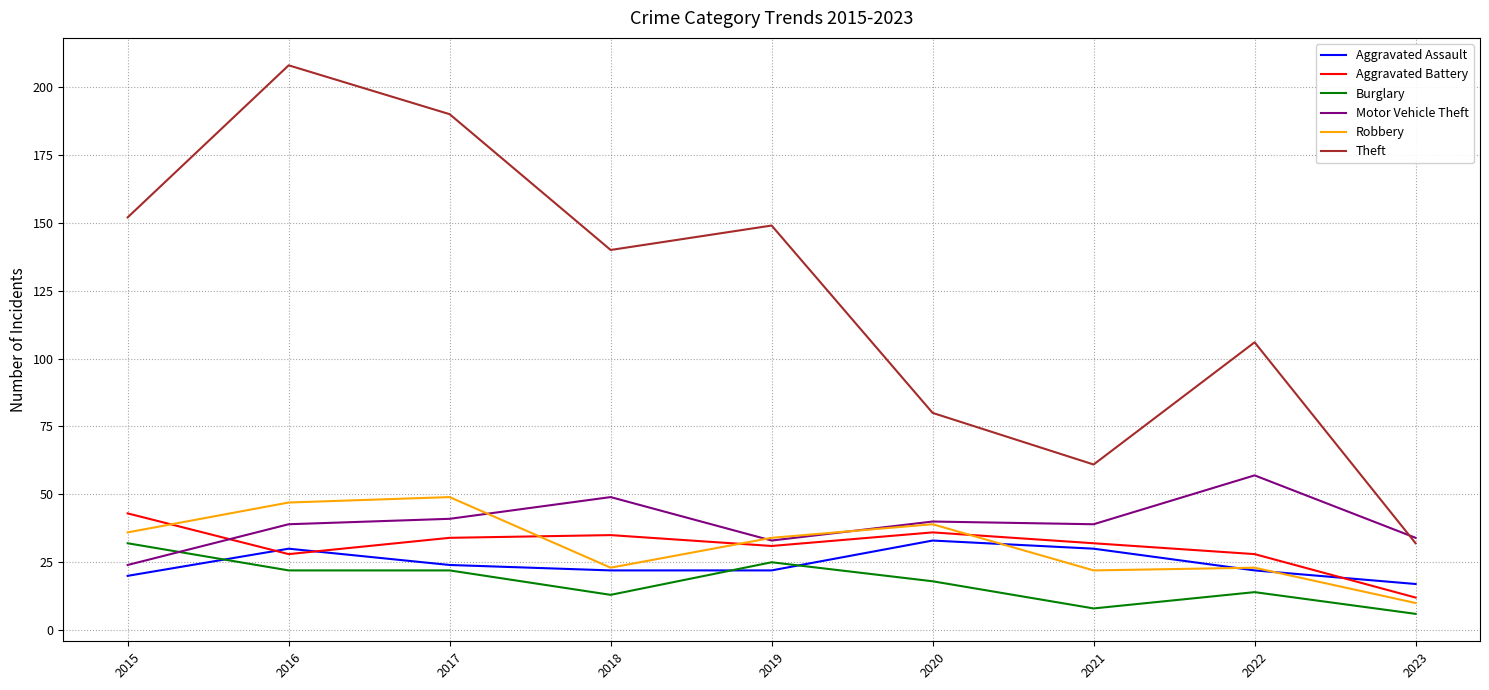

At which label is Theft closest to 120?

2022